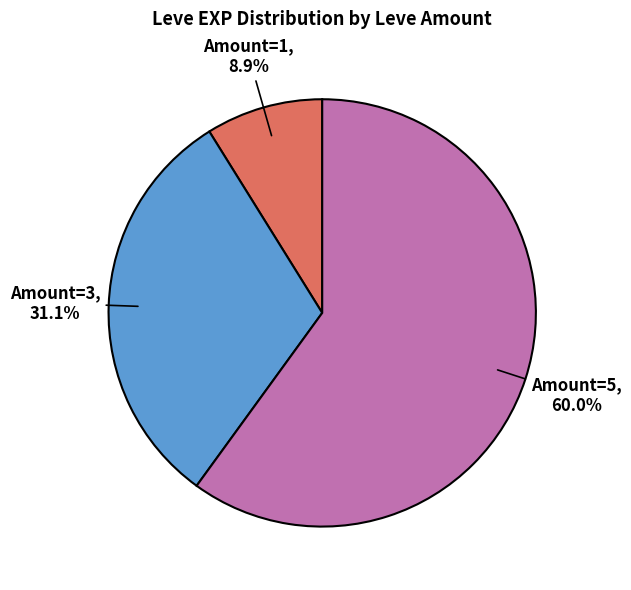

Does any single category account for the majority?

Yes